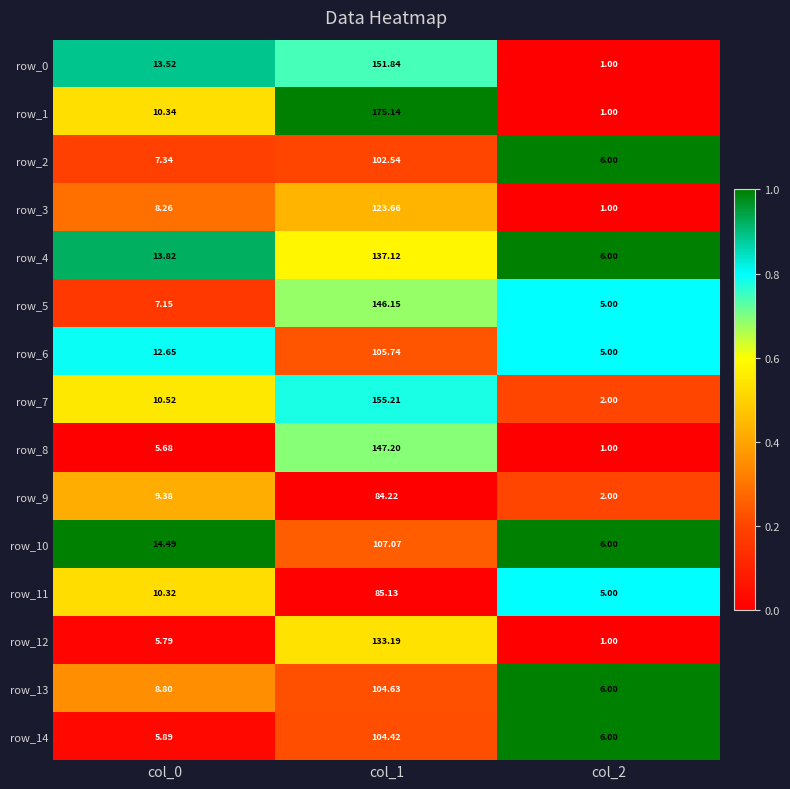

Between col_0 and col_2, which series saw the biggest shift?

row_0